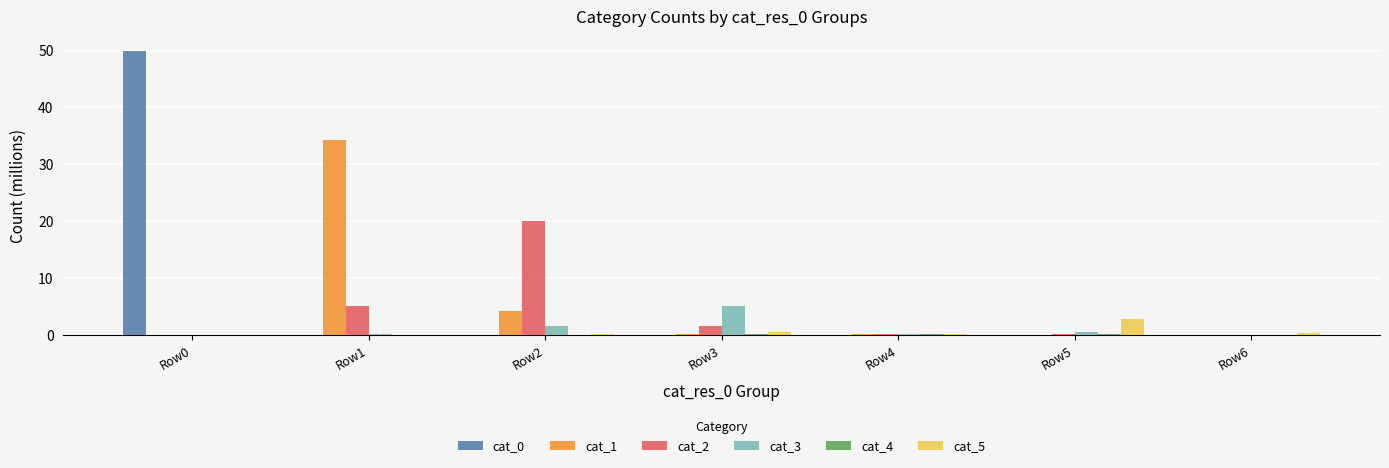

Are the bars horizontal?

No